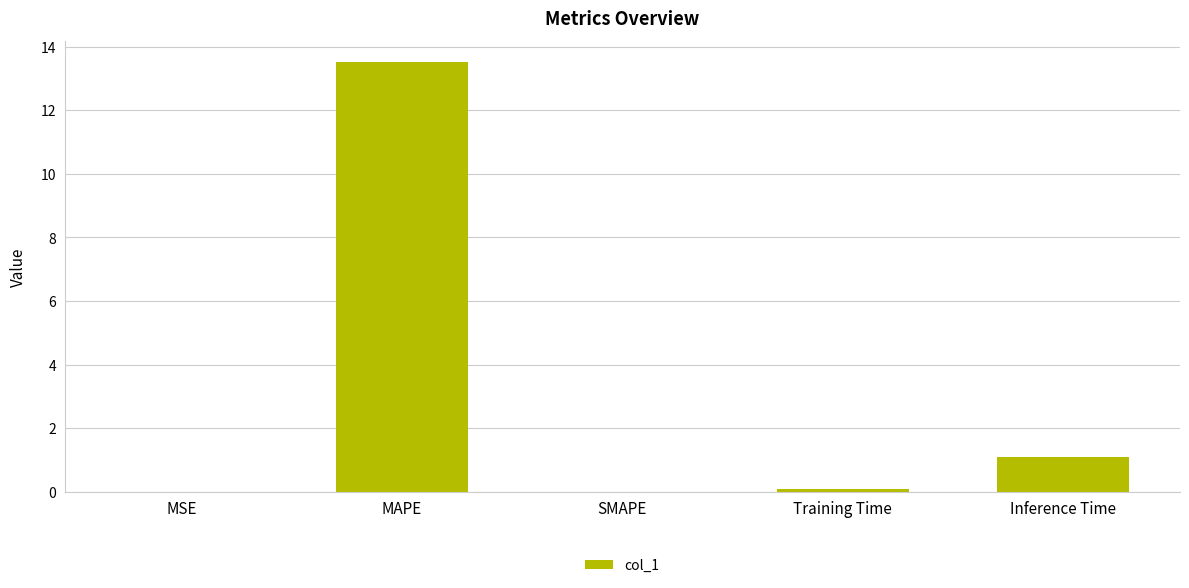

True or false: the data shows 13.5 at MAPE.

True